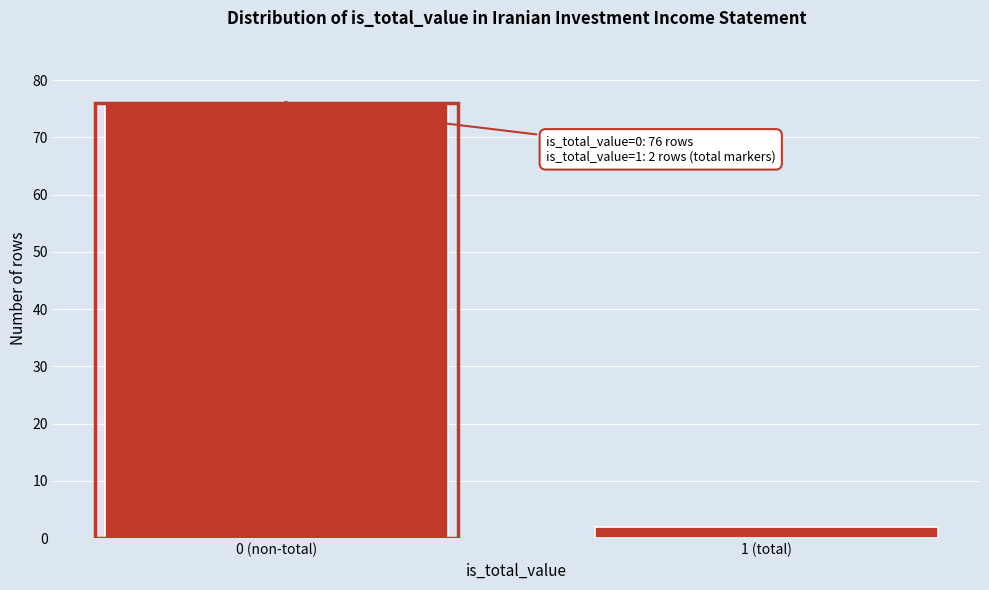

Reading right to left, what are all the values shown in this chart?

1 (total)=2	0 (non-total)=76